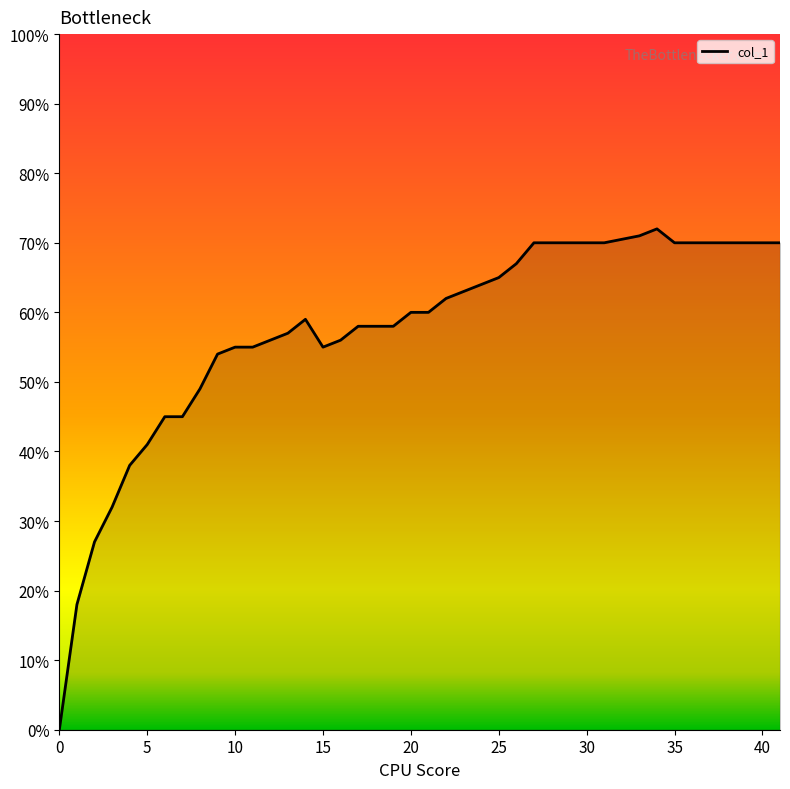

Is this an area chart (filled region under the line)?

Yes